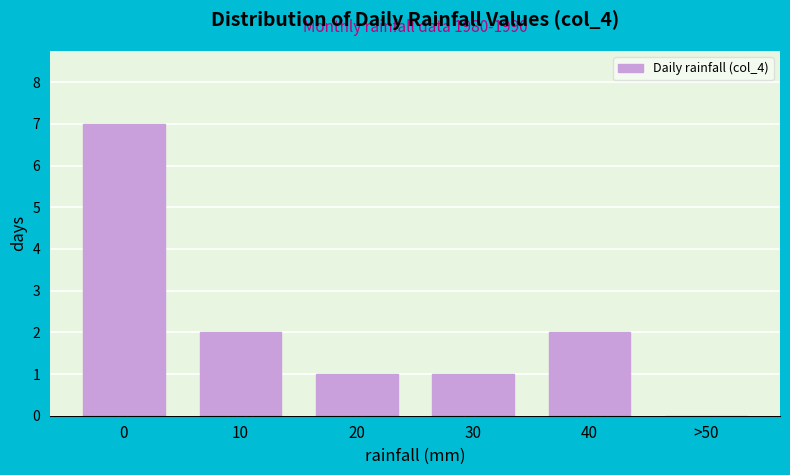

Reading right to left, extract all data points from this chart.

>50=0	40=2	30=1	20=1	10=2	0=7